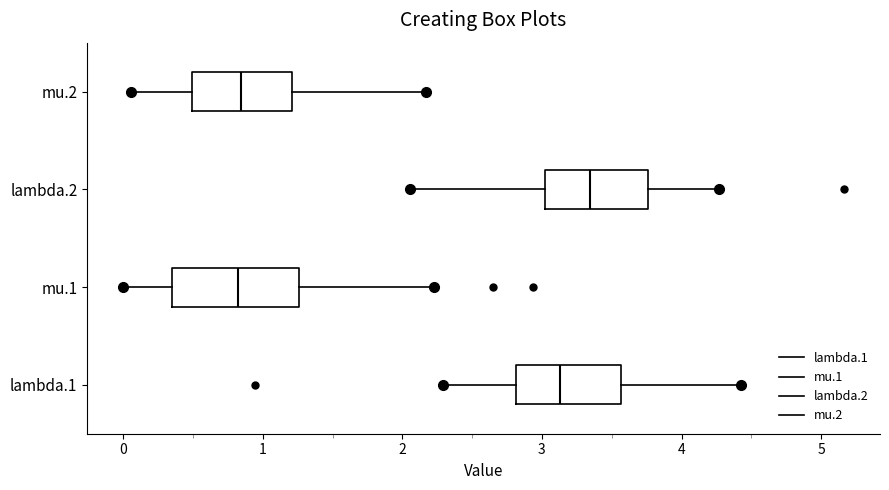

Which box is the widest, from its left edge to its right edge?

mu.1